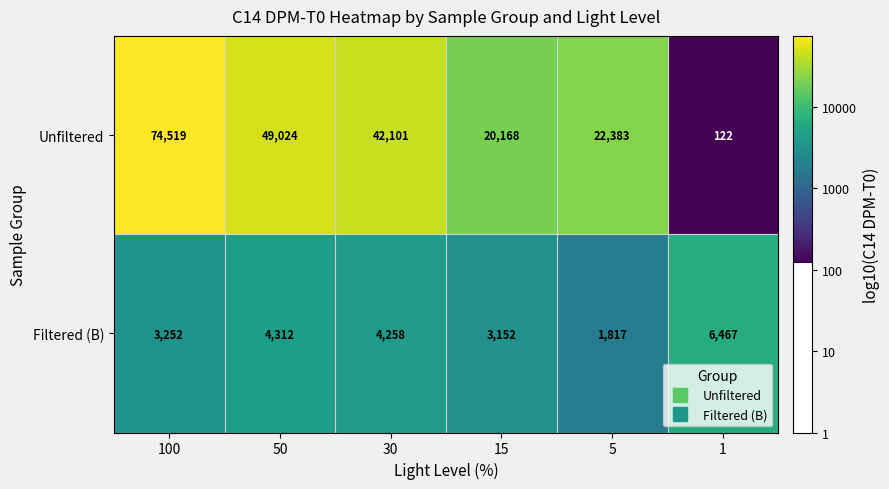

Reading left to right, transcribe all the data shown in this chart.

Unfiltered: 100=74519	50=49024	30=42101	15=20168	5=22383	1=122
Filtered (B): 100=3252	50=4312	30=4258	15=3152	5=1817	1=6467